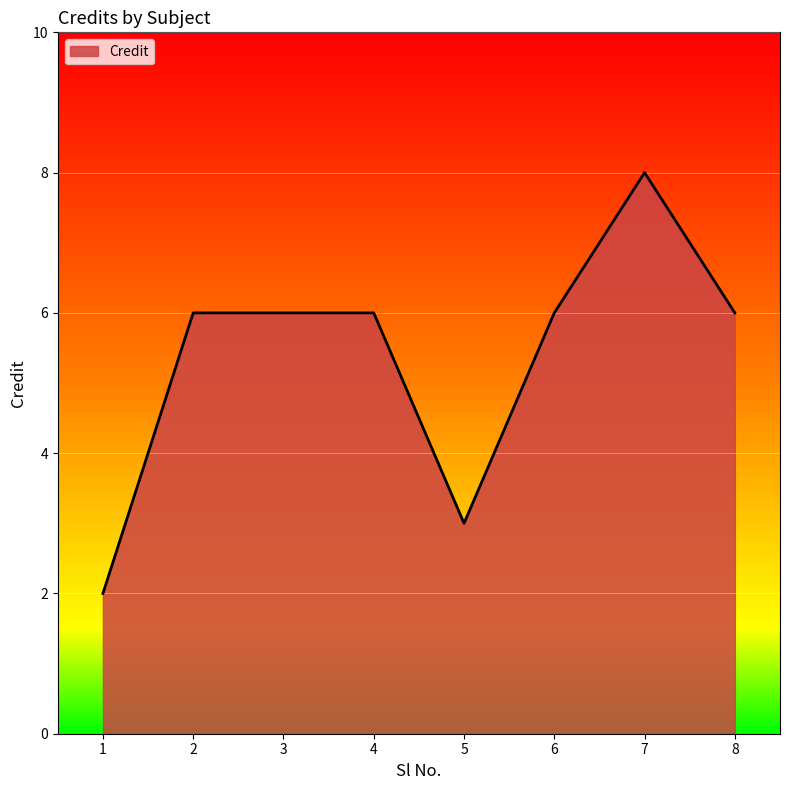

How many lines are shown in the chart?

1